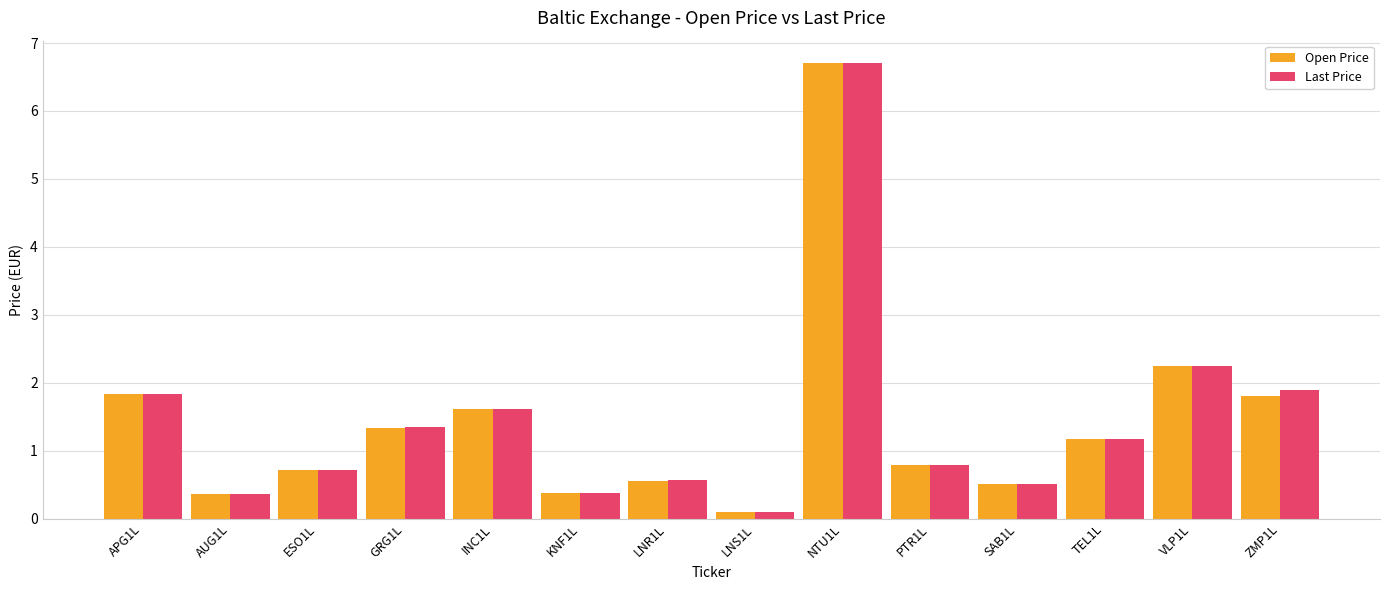

Reading right to left, extract all data points from this chart.

Open Price: ZMP1L=1.8	VLP1L=2.2	TEL1L=1.2	SAB1L=0.5	PTR1L=0.8	NTU1L=6.7	LNS1L=0.1	LNR1L=0.6	KNF1L=0.4	INC1L=1.6	GRG1L=1.3	ESO1L=0.7	AUG1L=0.4	APG1L=1.8
Last Price: ZMP1L=1.9	VLP1L=2.2	TEL1L=1.2	SAB1L=0.5	PTR1L=0.8	NTU1L=6.7	LNS1L=0.1	LNR1L=0.6	KNF1L=0.4	INC1L=1.6	GRG1L=1.3	ESO1L=0.7	AUG1L=0.4	APG1L=1.8